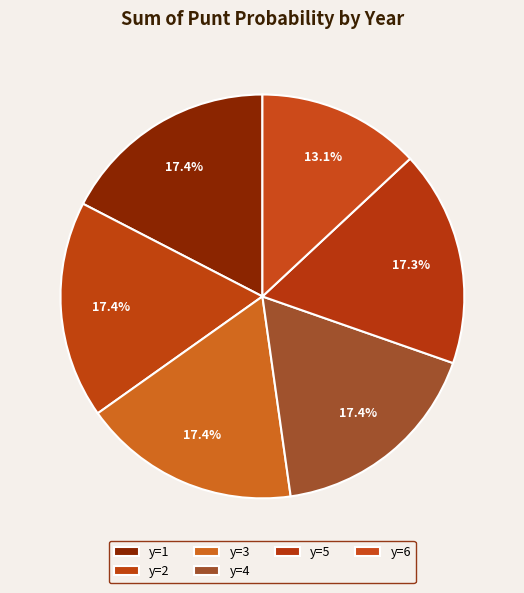

How many slices are in this pie chart?

6